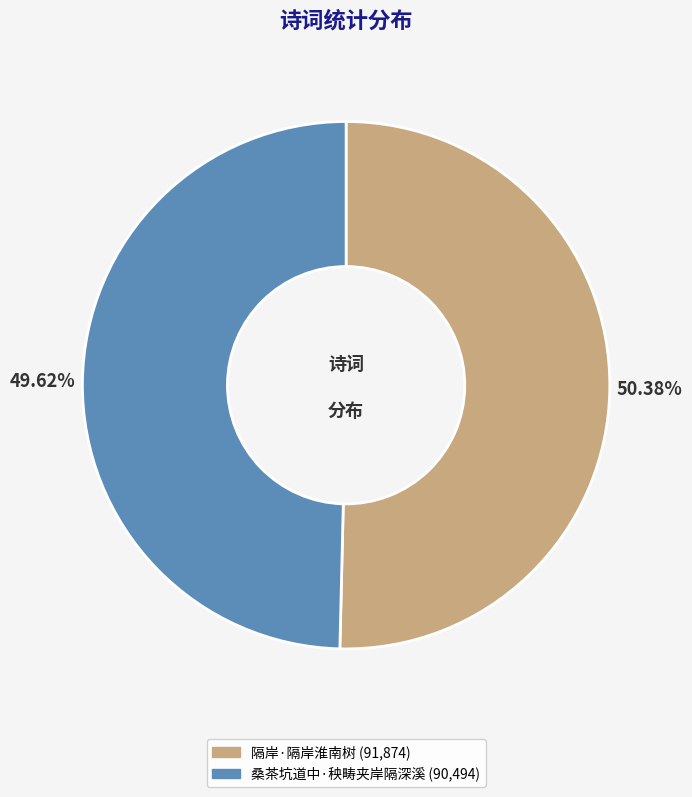

Approximately how many times larger is the value at 桑茶坑道中·秧畴夹岸隔深溪 compared to 隔岸·隔岸淮南树?

1.0